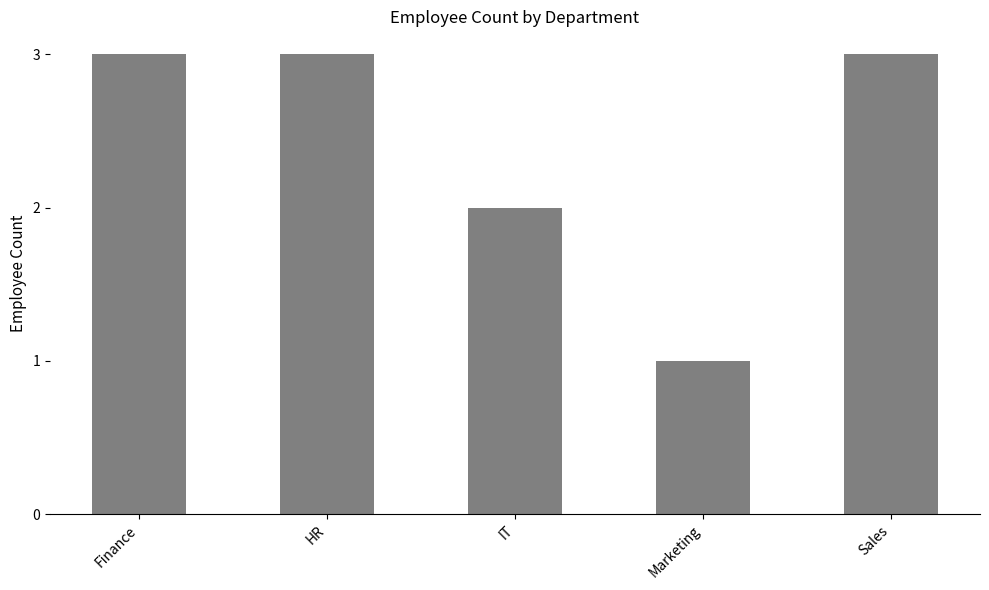

The value at IT is 2. True or false?

True